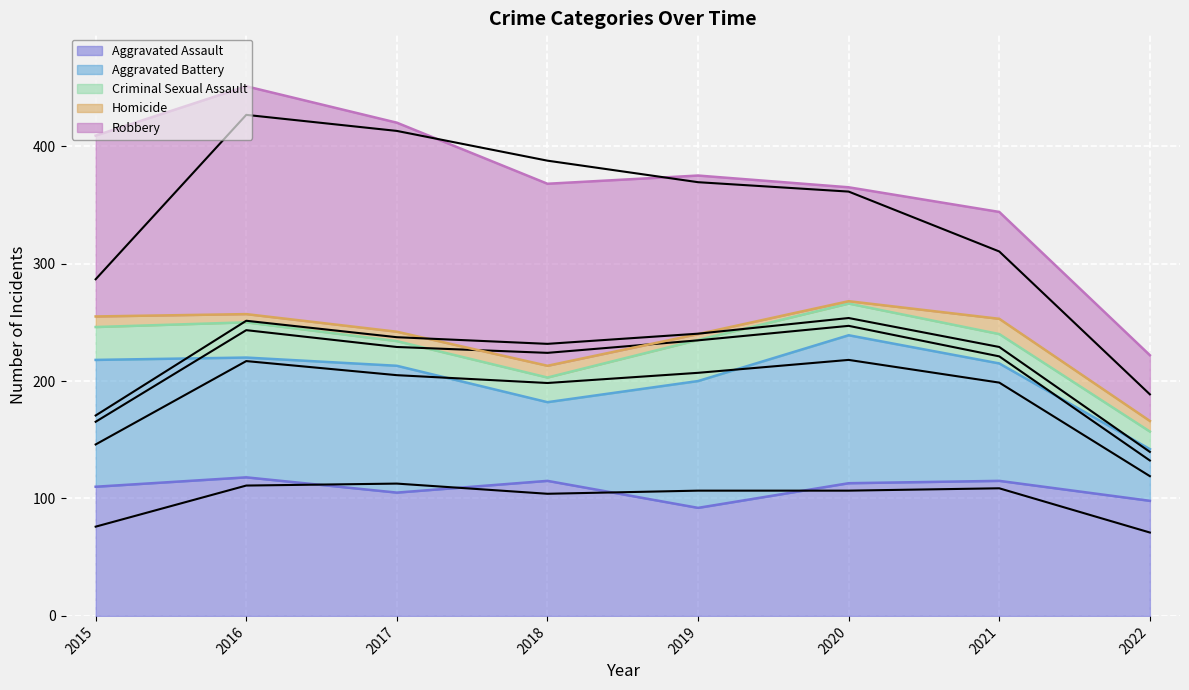

What is the difference between the highest and lowest values at 2020?

124